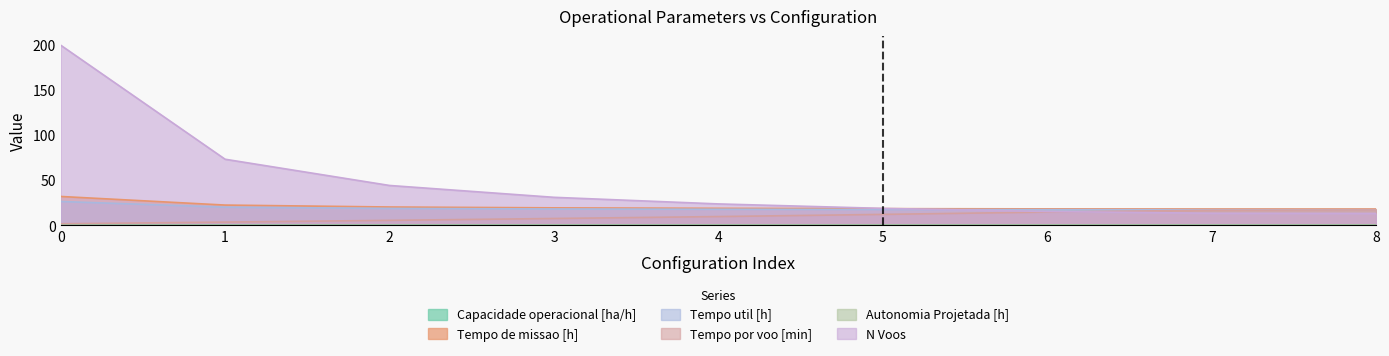

What is the sum of all Tempo util [h] values?

170.7